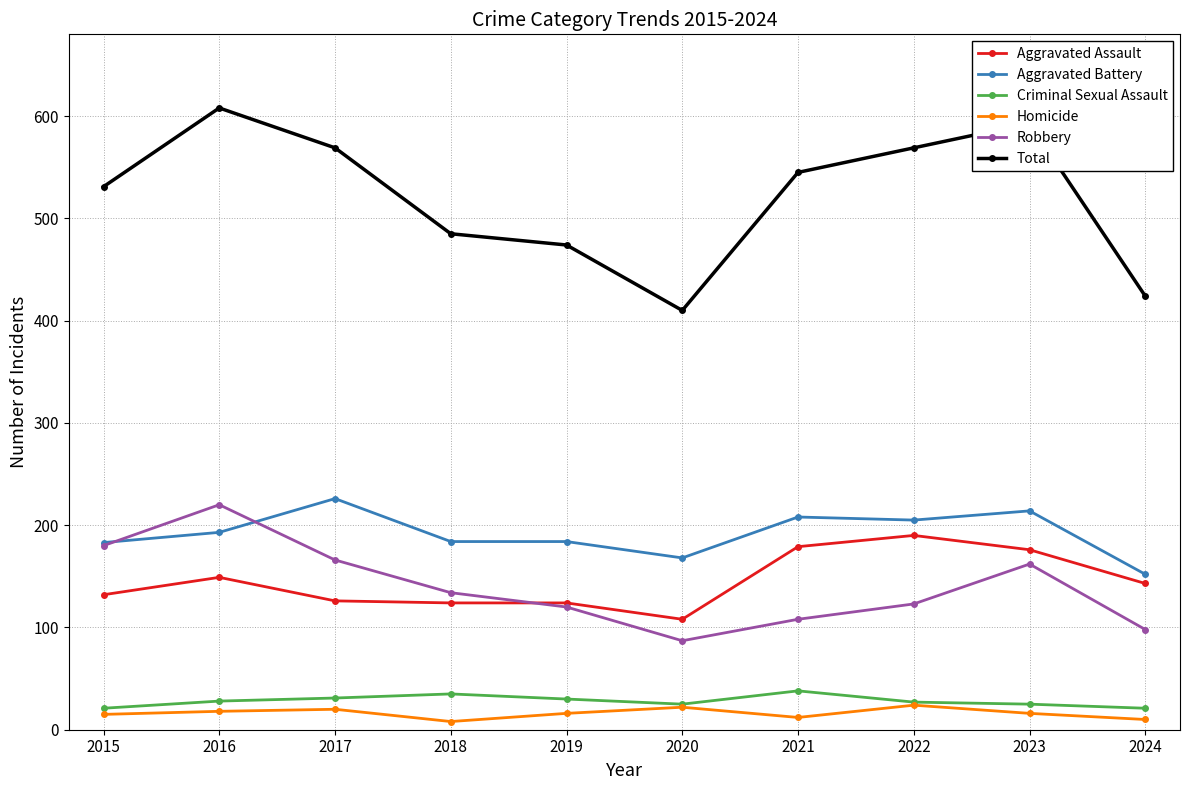

What value does the Criminal Sexual Assault series have at 2022?

27